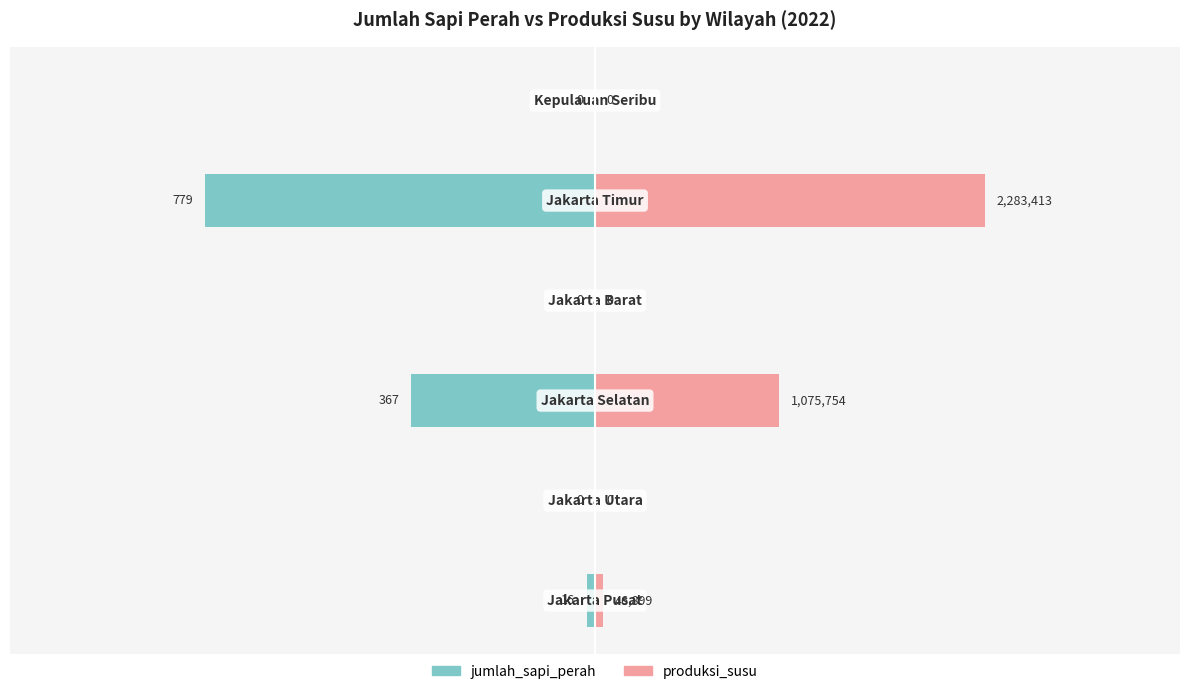

What are all the series names shown in the legend?

jumlah_sapi_perah, produksi_susu